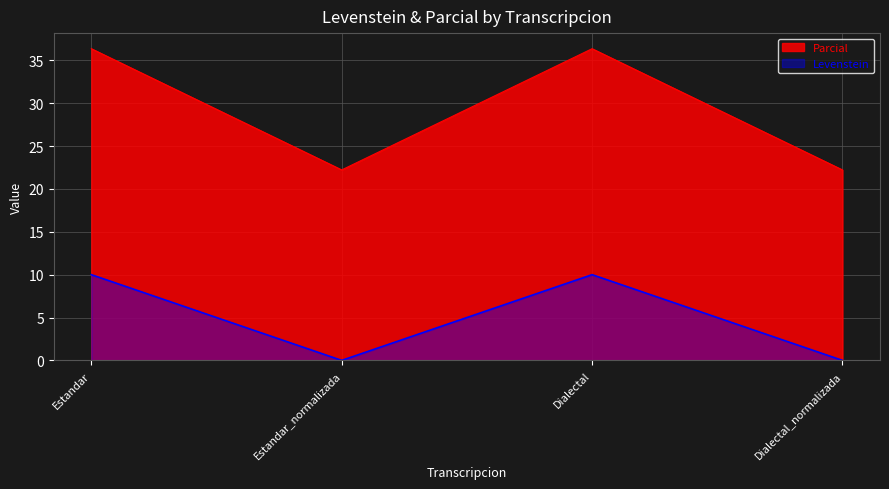

How many distinct data groups are displayed?

2